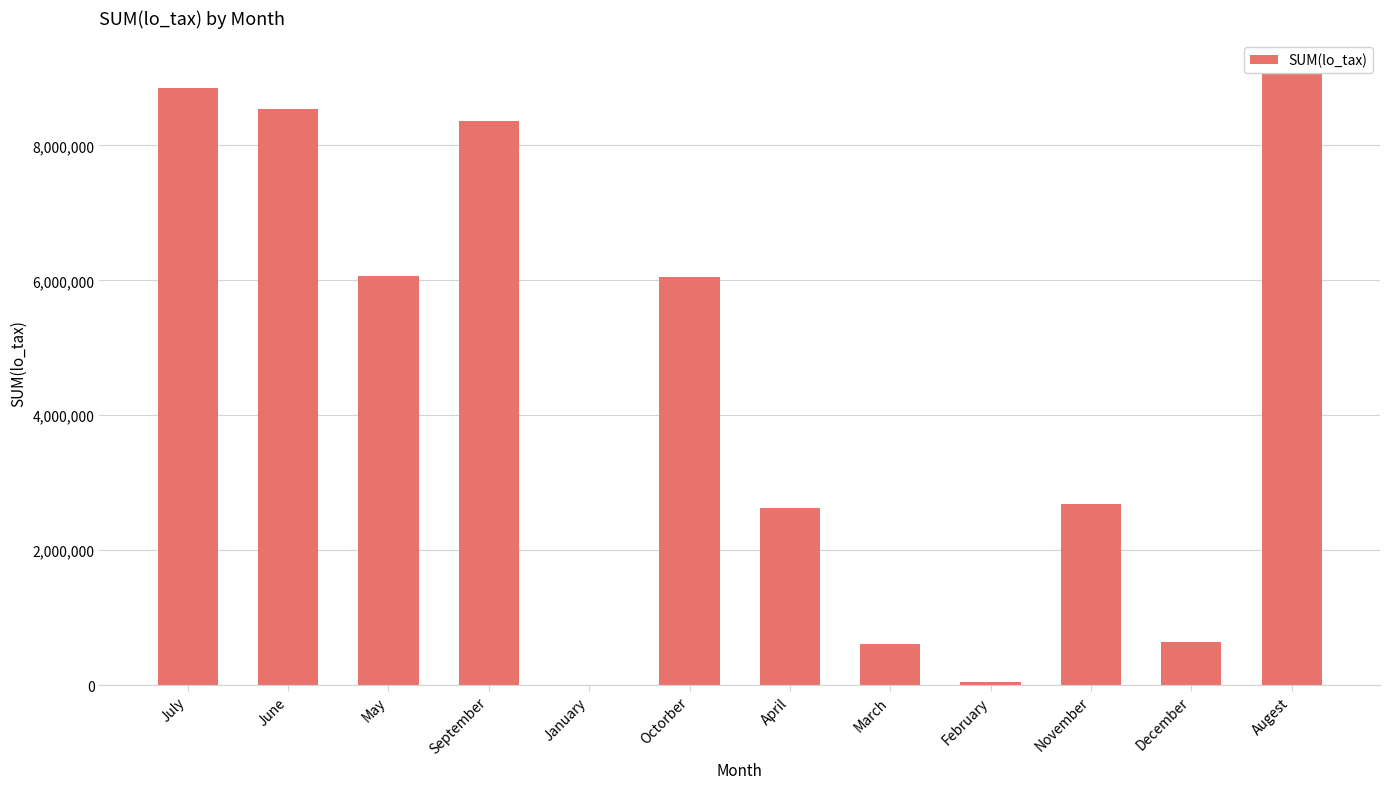

What is the difference between the values at May and February?

6017219.0